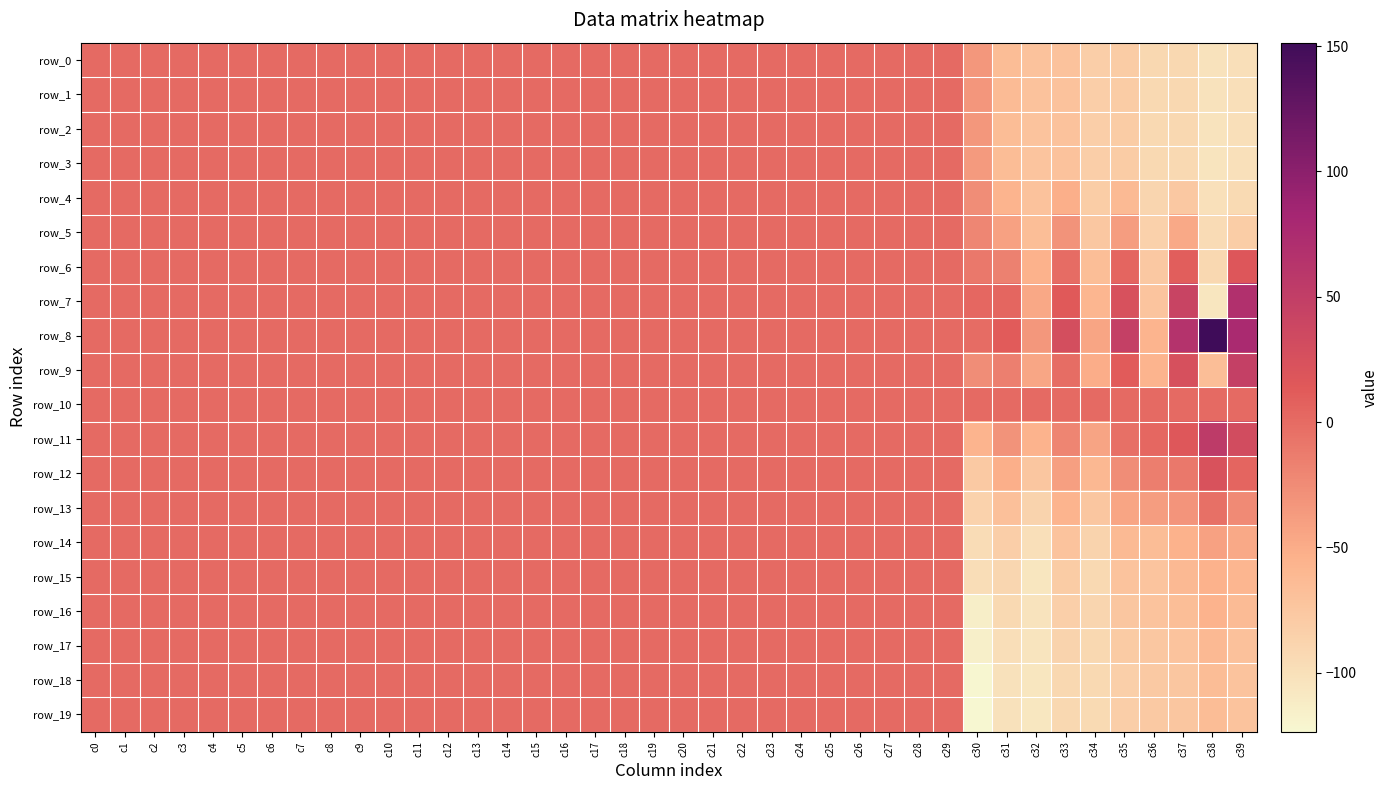

What is the average value of the row_14 series?

-17.7